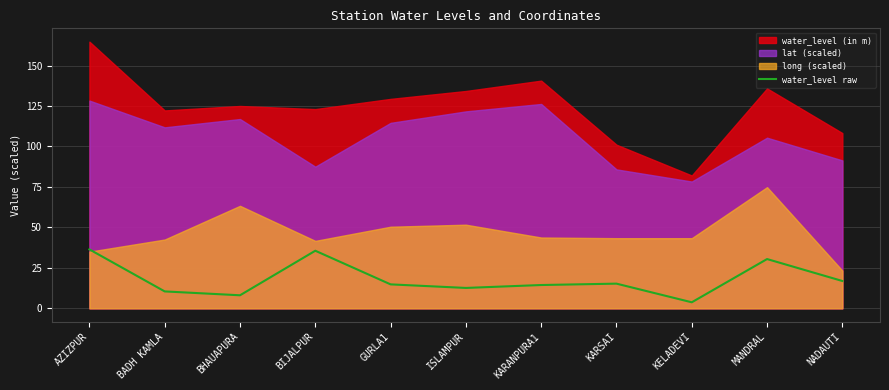

List the labels in order of value, smallest first.

KELADEVI, BHAUAPURA, BADH KAMLA, ISLAMPUR, KARANPURA1, GURLA1, KARSAI, NADAUTI, MANDRAL, BIJALPUR, AZIZPUR